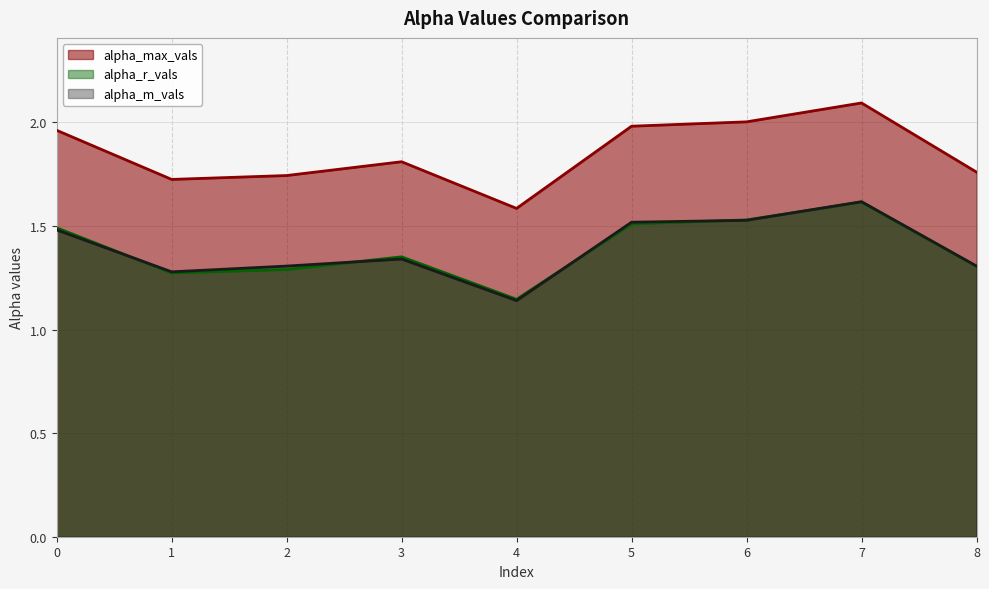

Does the chart have visible grid lines?

Yes